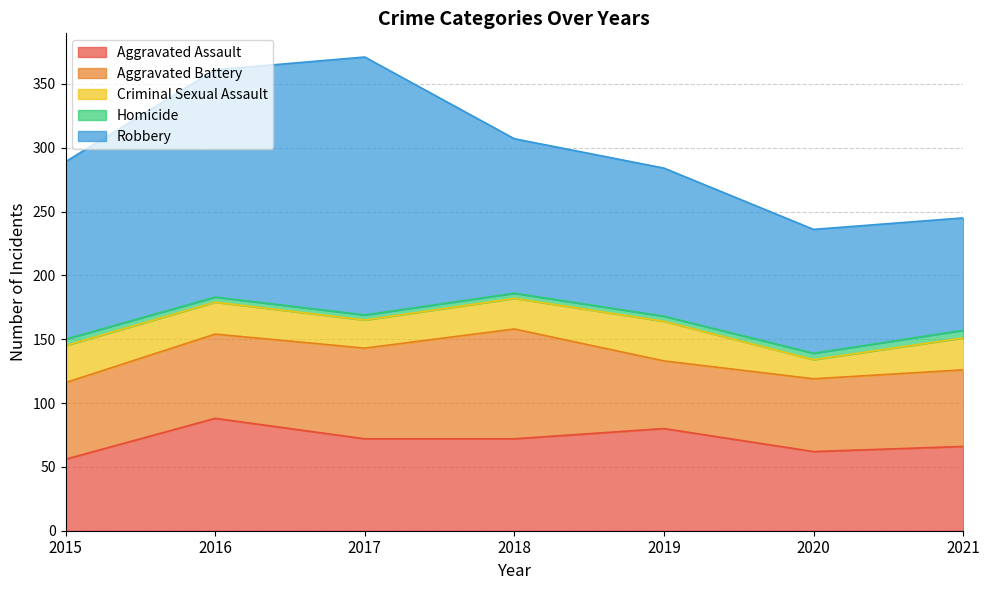

Does the chart display data point markers on the line(s)?

No